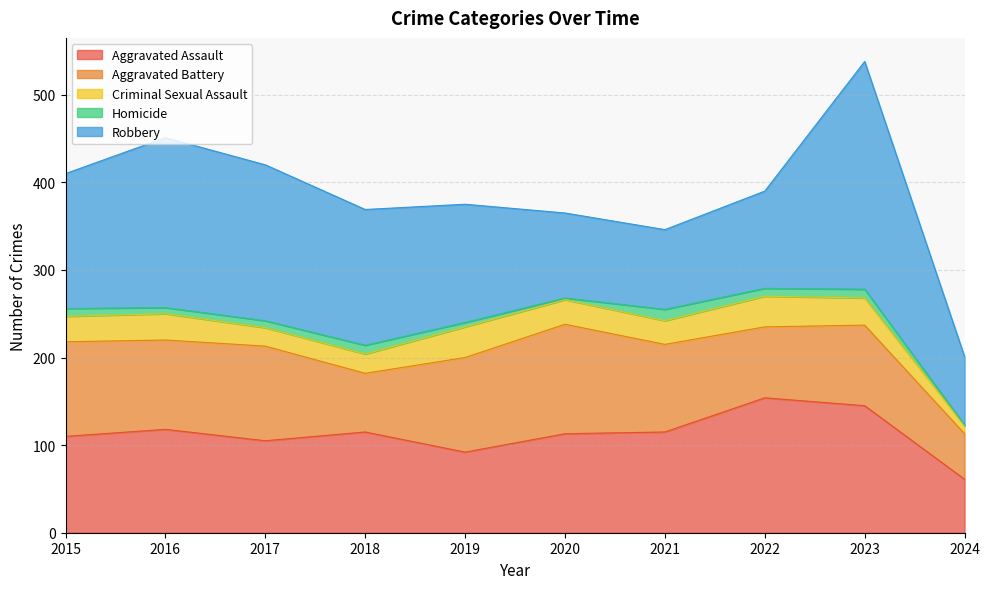

What is the lowest value of the Homicide series?

1